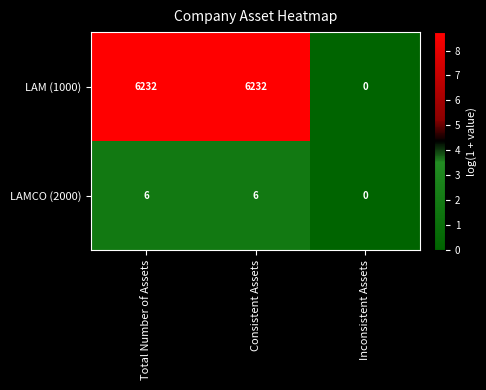

The LAM (1000) series shows 6232 at Consistent Assets. True or false?

True